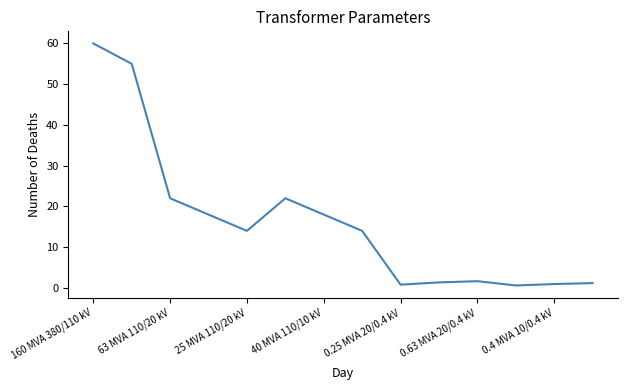

What is the difference between the maximum and minimum values?

59.4